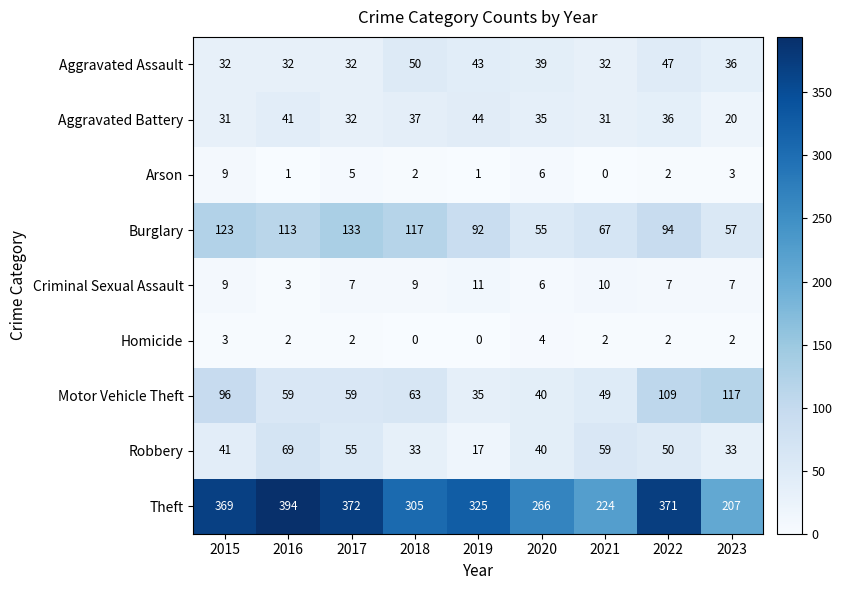

What is the sum of the Burglary values at 2018 and 2021?

184